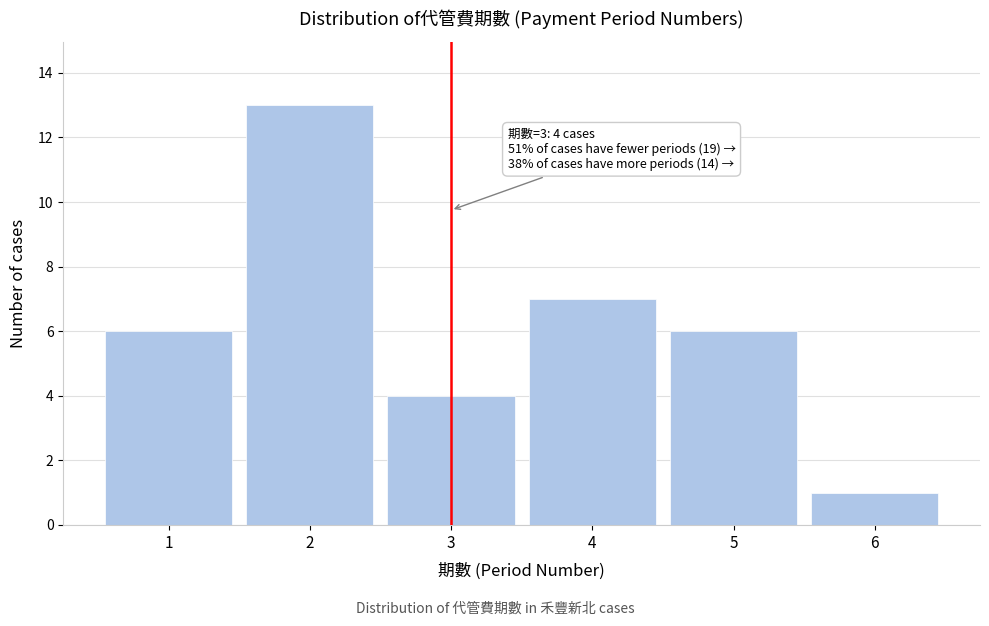

Over which range of the x-axis is the bar tallest?

1.5 to 2.5